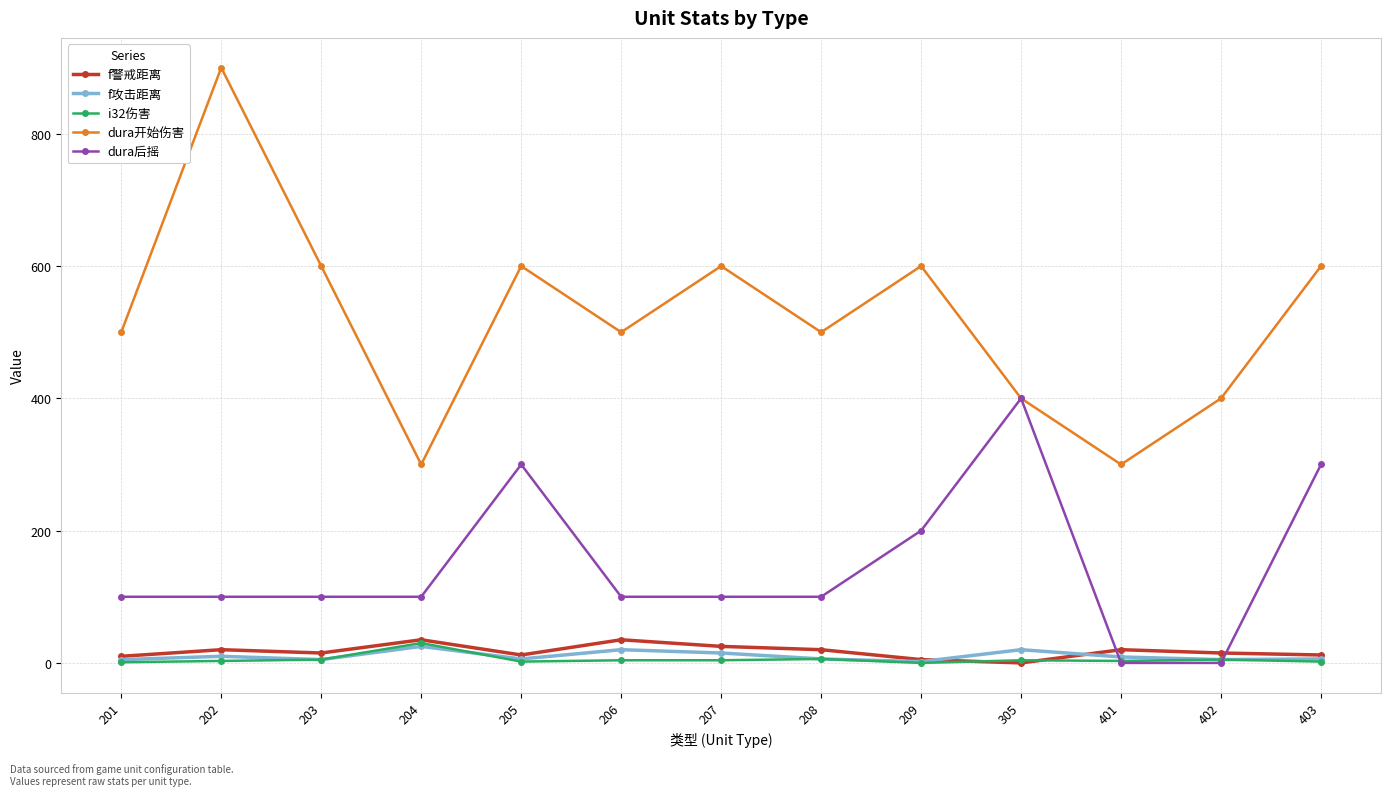

Between 201 and 403, which series saw the biggest shift?

dura后摇